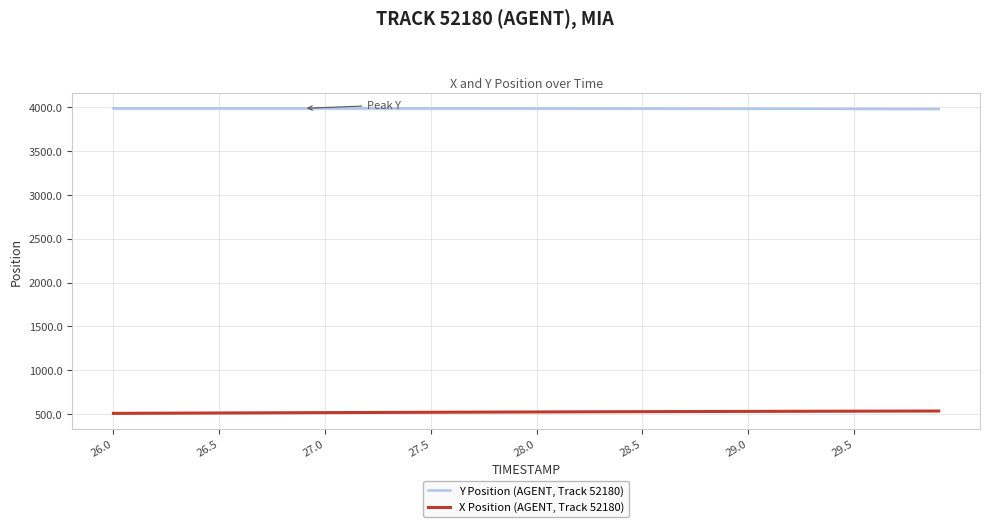

List the series in order of their peak value, highest first.

Y Position (AGENT, Track 52180), X Position (AGENT, Track 52180)